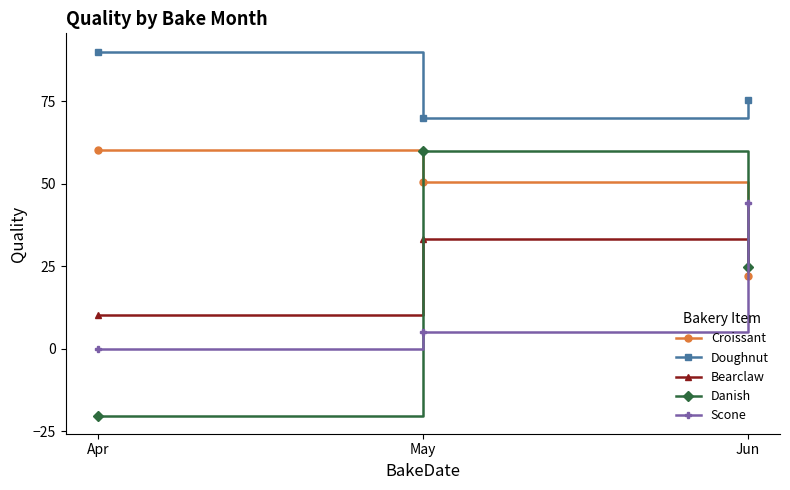

At how many categories does at least one series exceed 89?

1